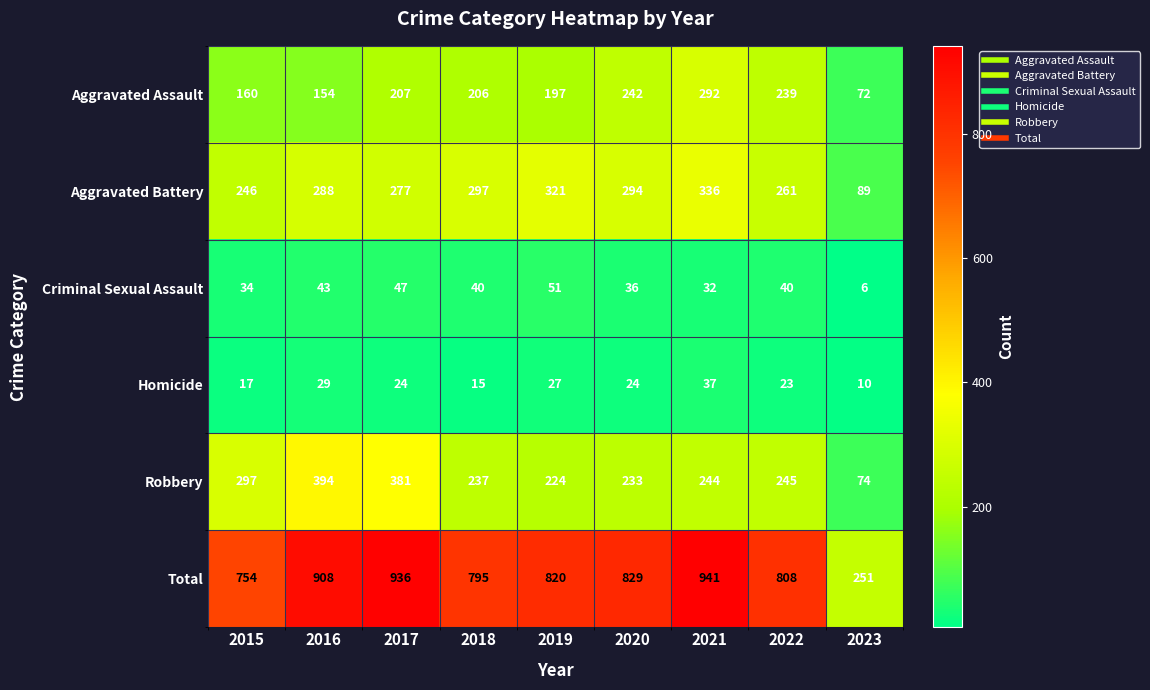

At 2017, list the series in order from smallest to largest.

Homicide, Criminal Sexual Assault, Aggravated Assault, Aggravated Battery, Robbery, Total